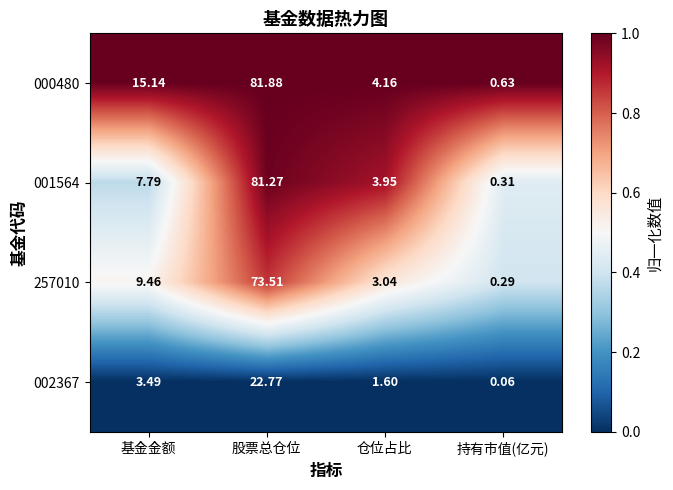

At which label does 257010 first exceed 9?

基金金额